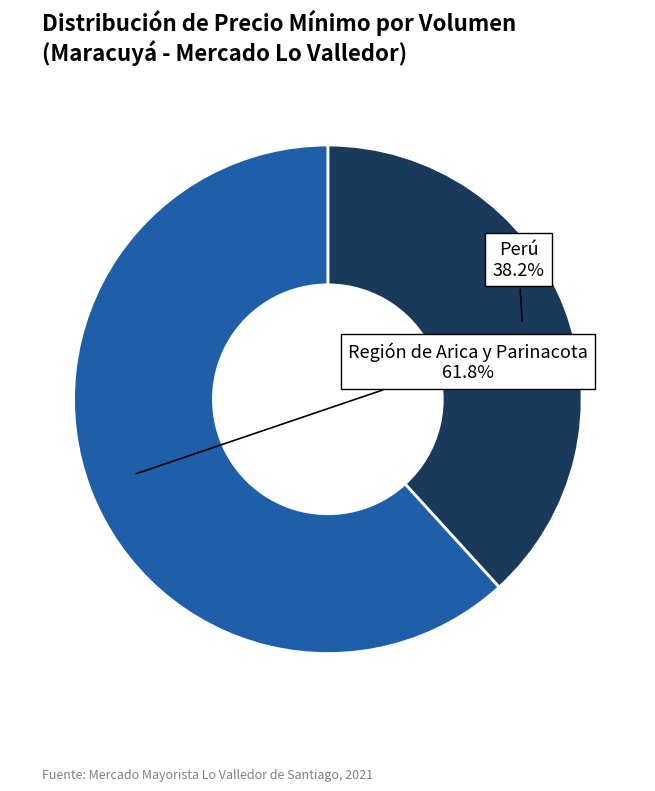

Which category accounts for the majority?

Región de Arica y Parinacota